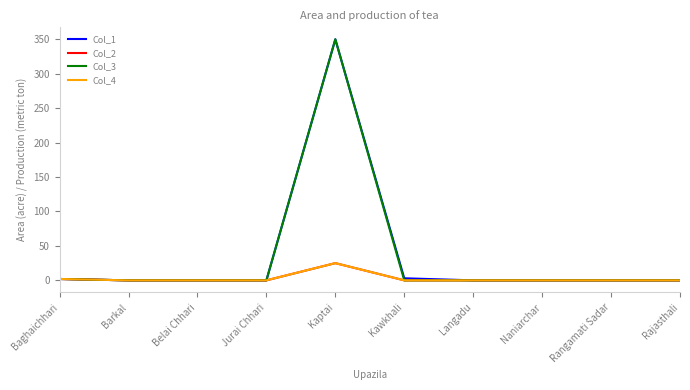

Does the chart have visible grid lines?

No